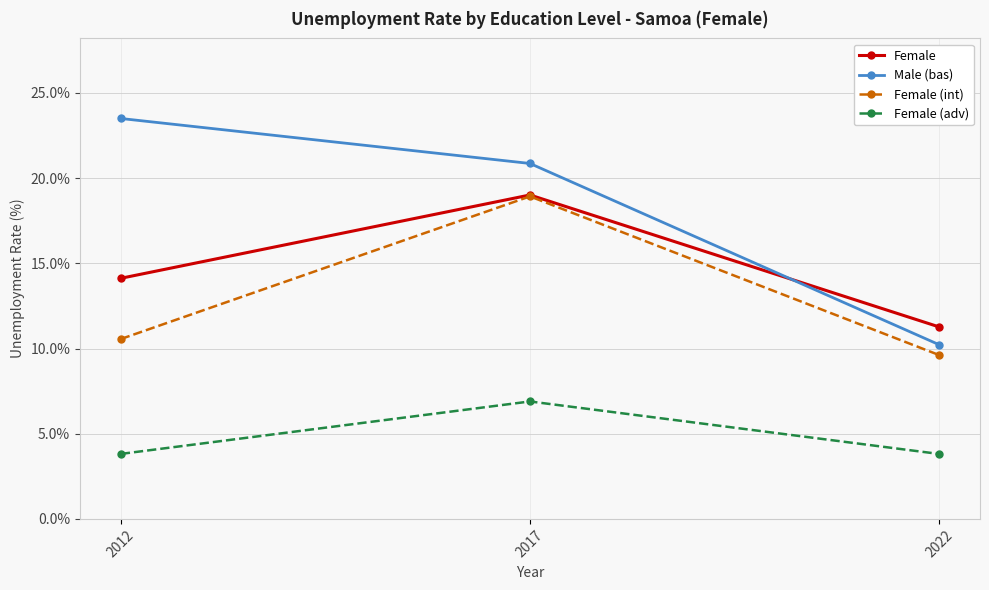

What is the spread (max minus min) of values at 2012?

19.7